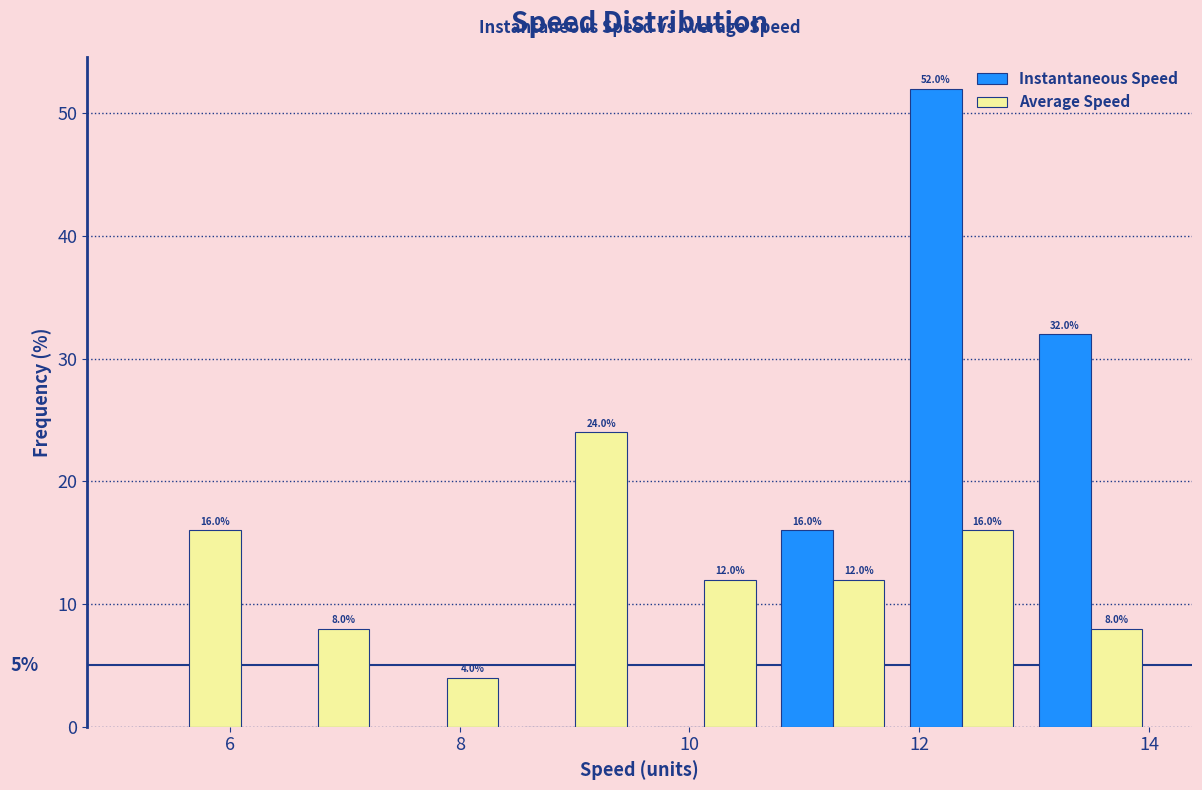

In the Instantaneous Speed series, which range on the x-axis has the tallest bar?

11.8 to 13.0